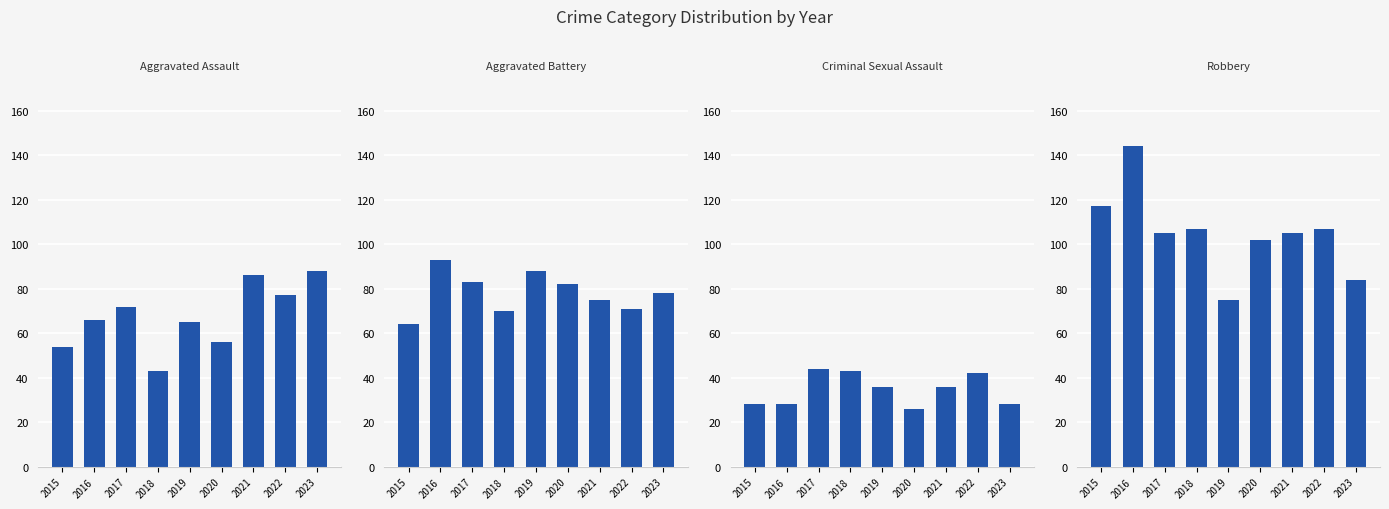

Which category has the lowest value across all series?

2020